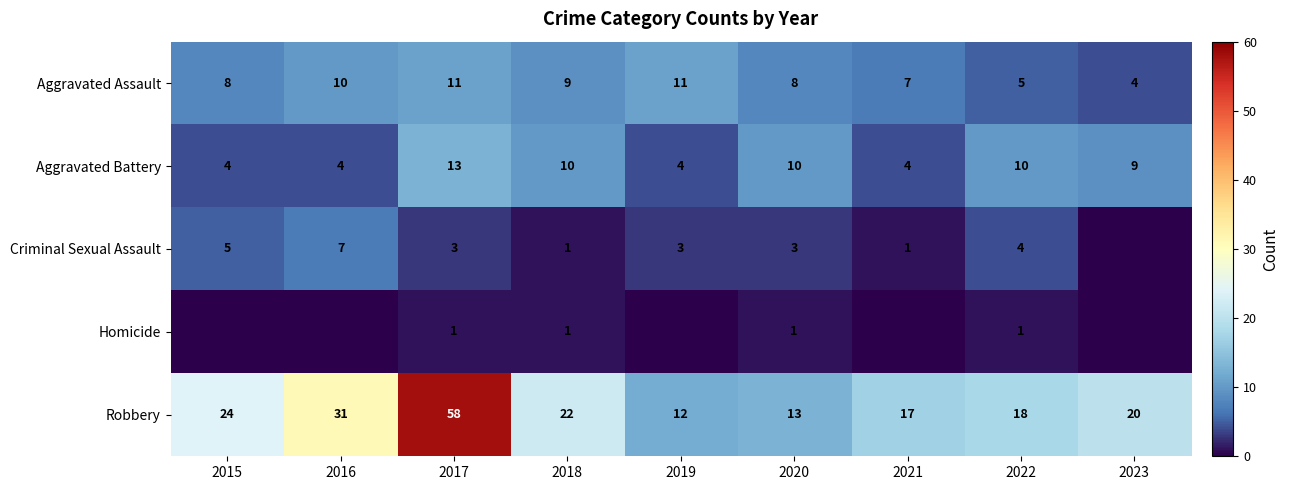

True or false: Aggravated Battery has a value of 8 at 2017.

False